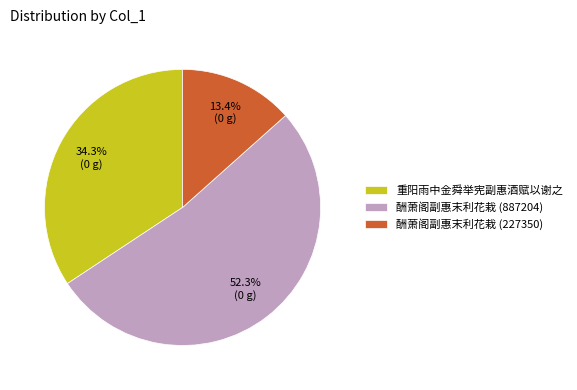

What is the ratio of the value at 酬萧阁副惠末利花栽 (227350) to the value at 酬萧阁副惠末利花栽 (887204)?

0.3